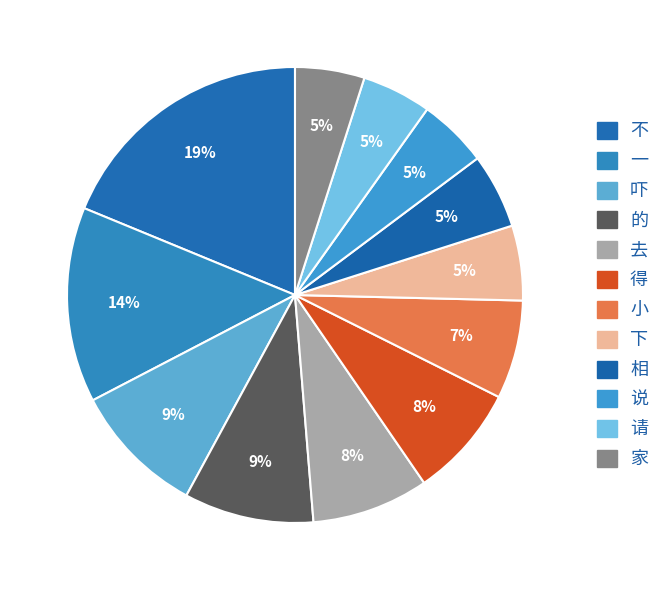

Is there any slice that represents more than half of the pie?

No